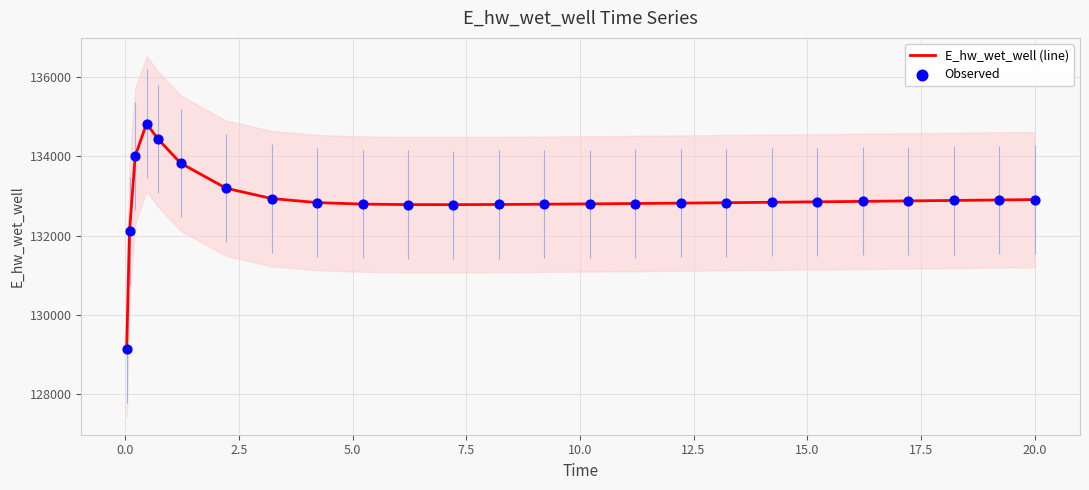

What are all the series names shown in the legend?

E_hw_wet_well (line), Observed